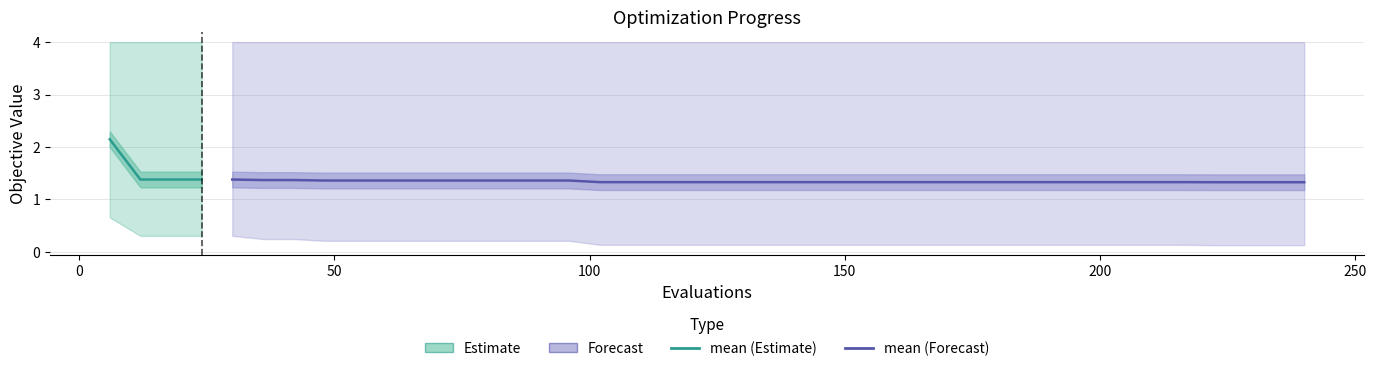

Between 32 and 19, which is larger?

32